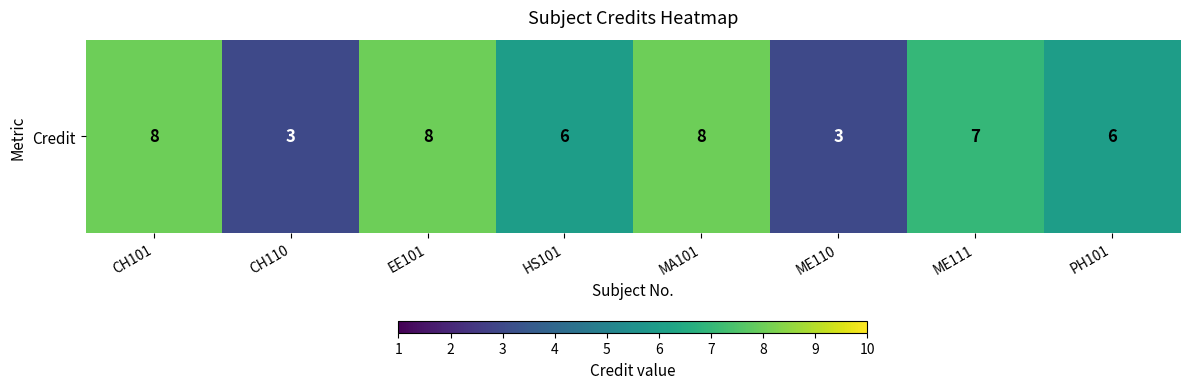

Count the number of data series in this chart.

1